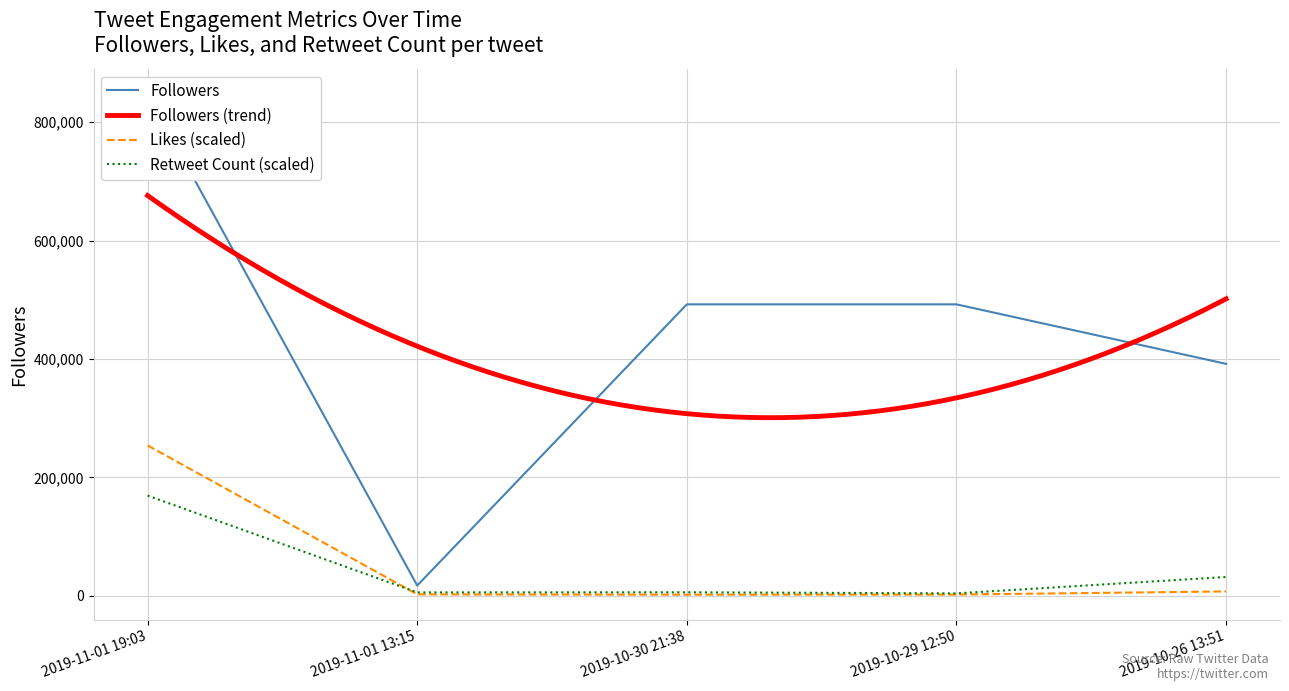

Which category has the highest value in the Likes (scaled) series?

2019-11-01 19:03